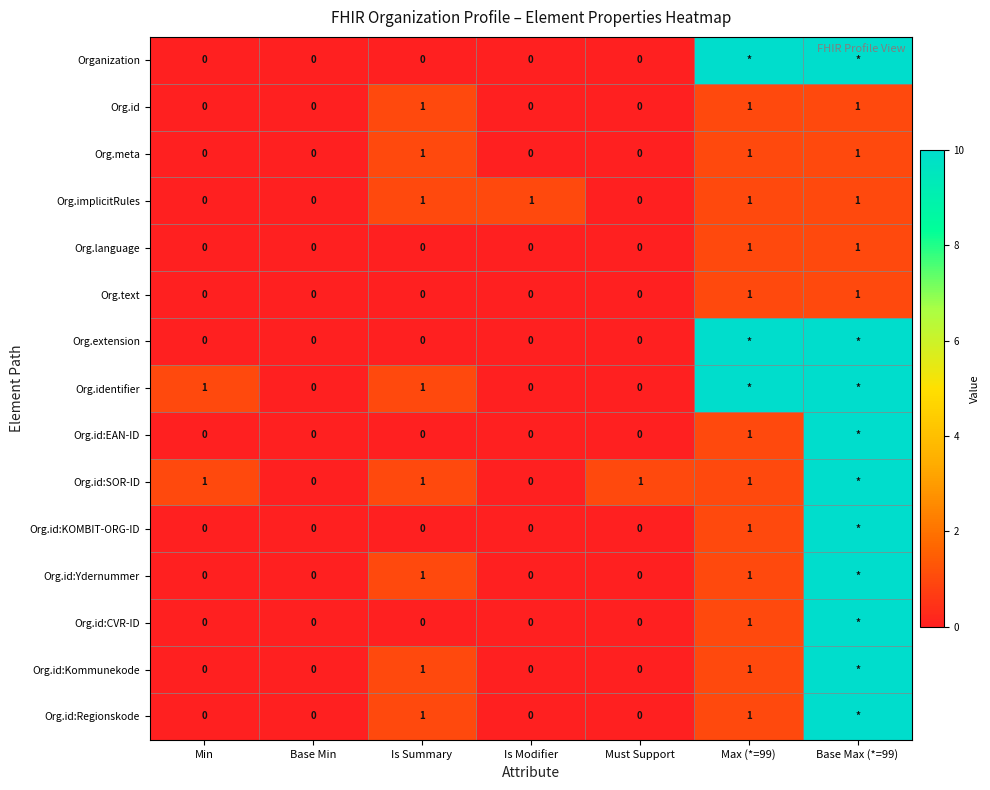

What is the difference between the highest and lowest values at Must Support?

1